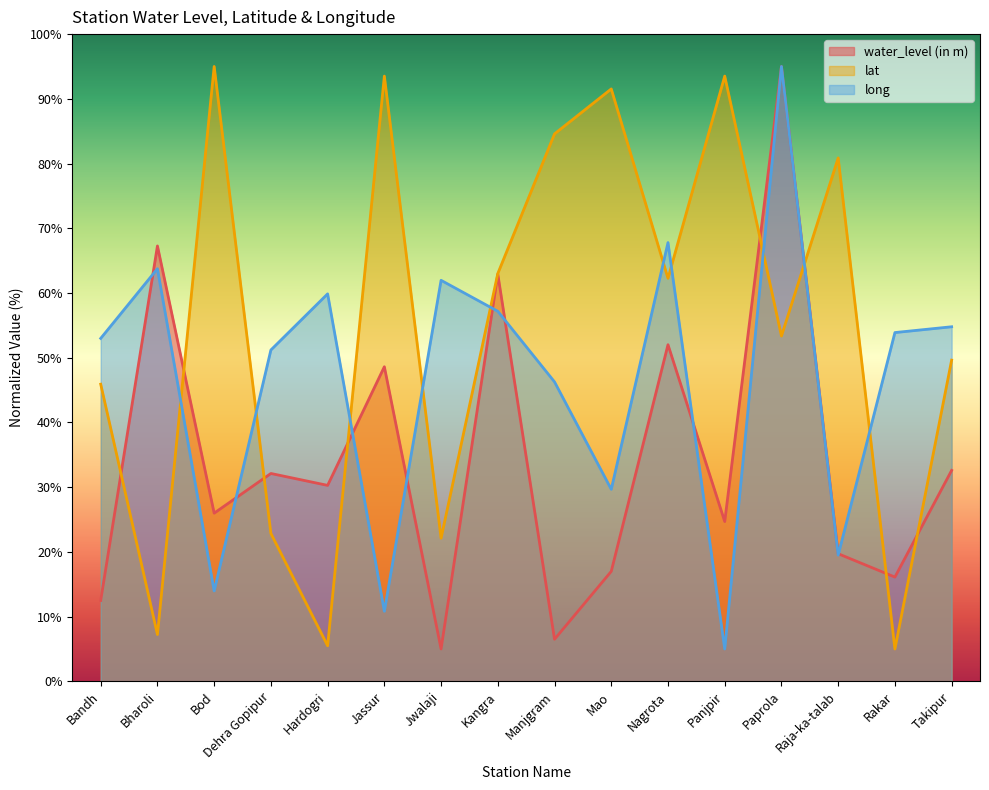

Is the value of long at Paprola greater than the value of water_level (in m) at Hardogri?

Yes